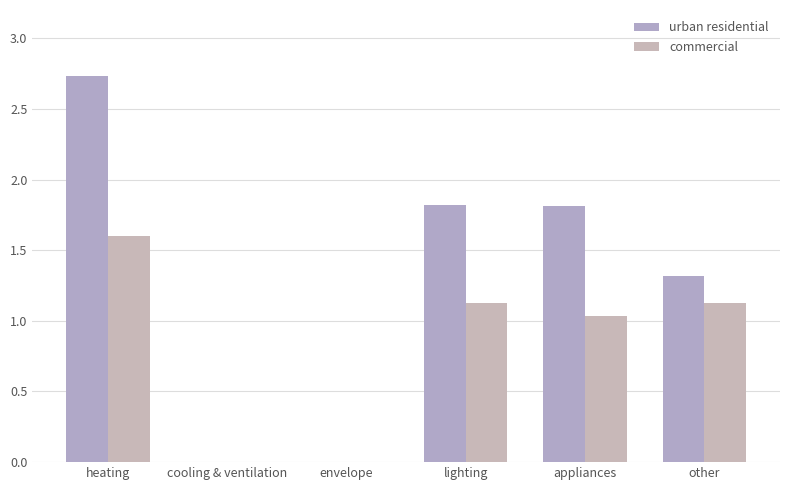

Which series changed the most between cooling & ventilation and appliances?

urban residential